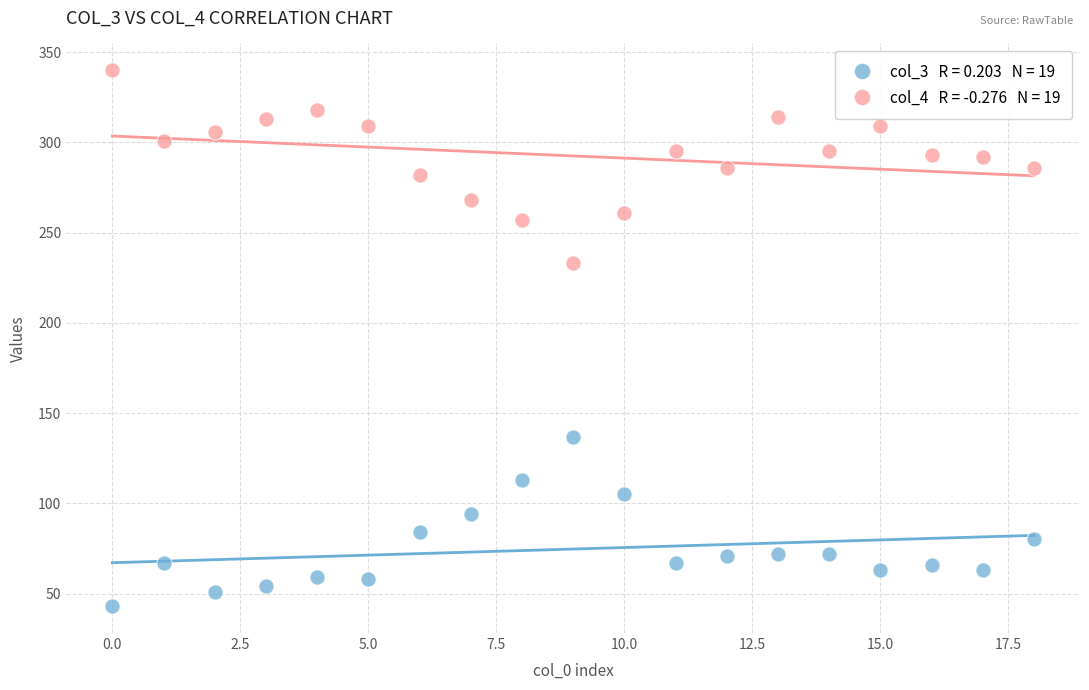

Across all data points, what is the range of Y values (max minus min)?

297